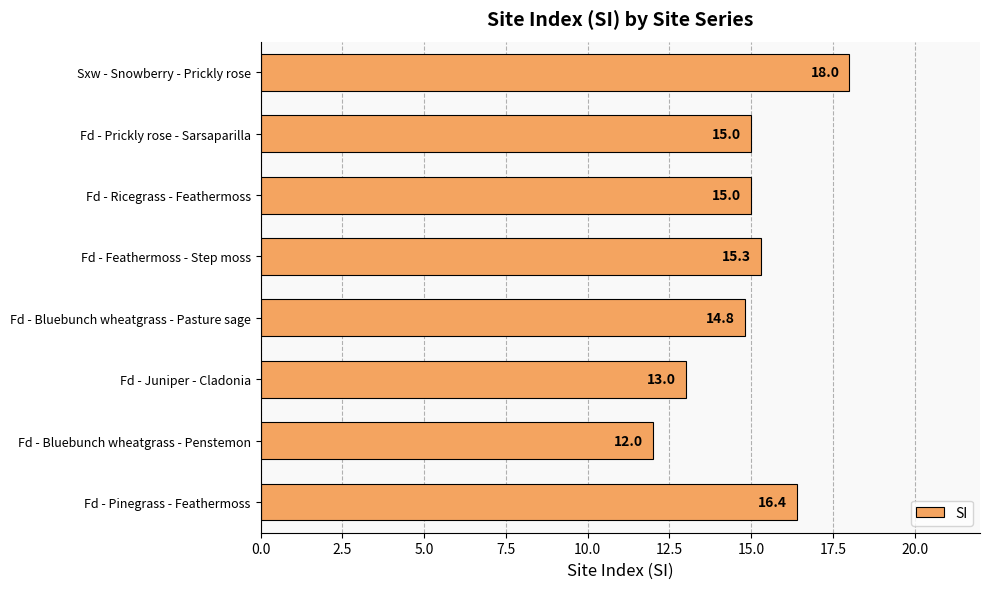

What value does the data have at Fd - Bluebunch wheatgrass - Pasture sage?

14.8